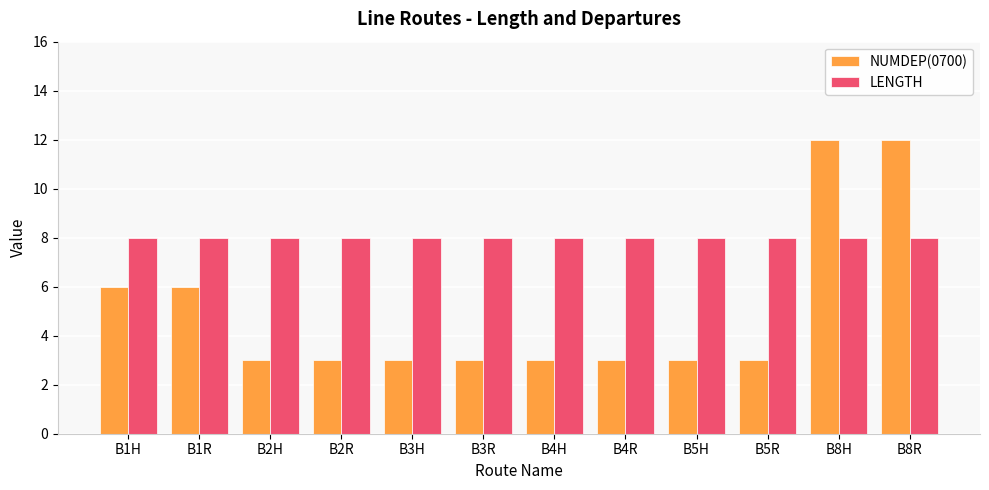

What is the minimum value shown in the chart?

3